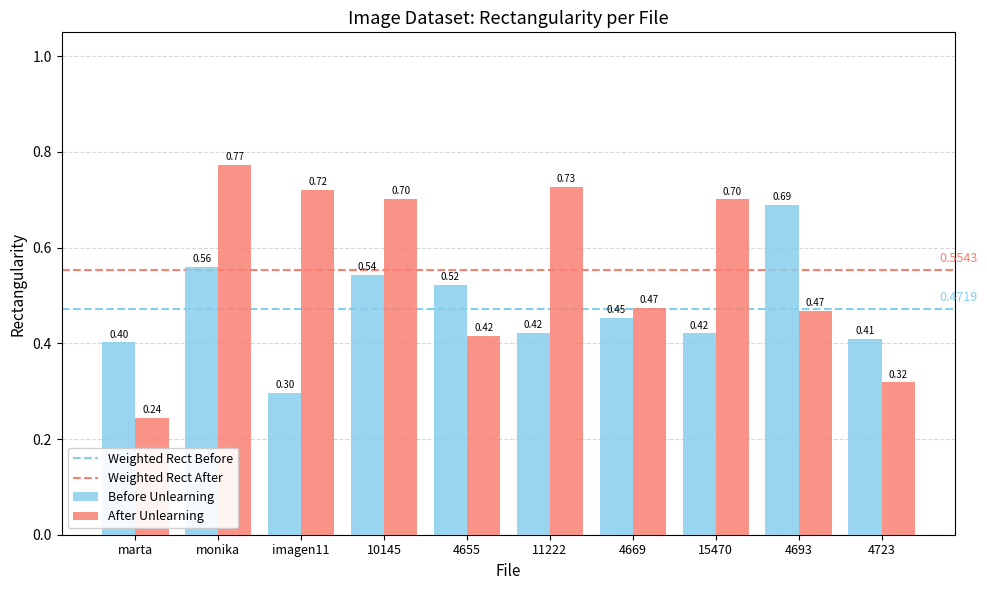

Count the Before Unlearning values in the range 0 to 1.

10